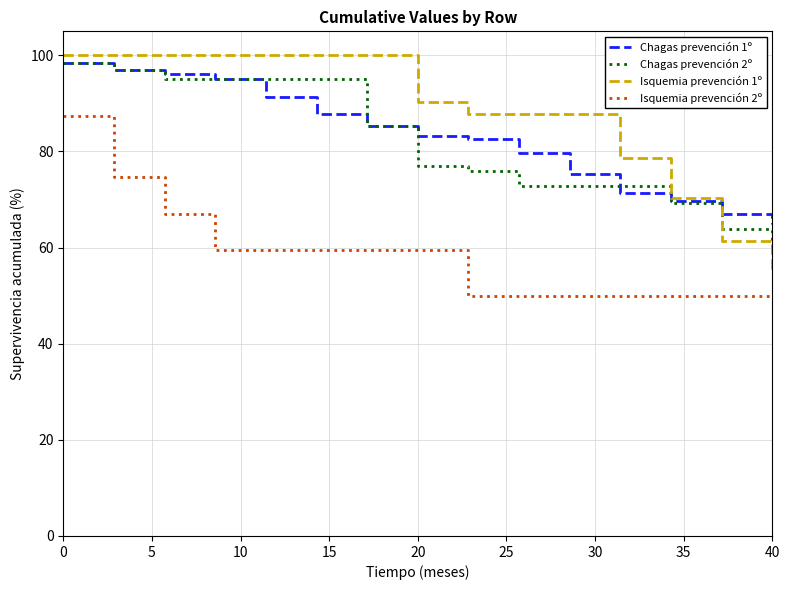

True or false: Isquemia prevención 2º and Chagas prevención 2º intersect in this chart.

False